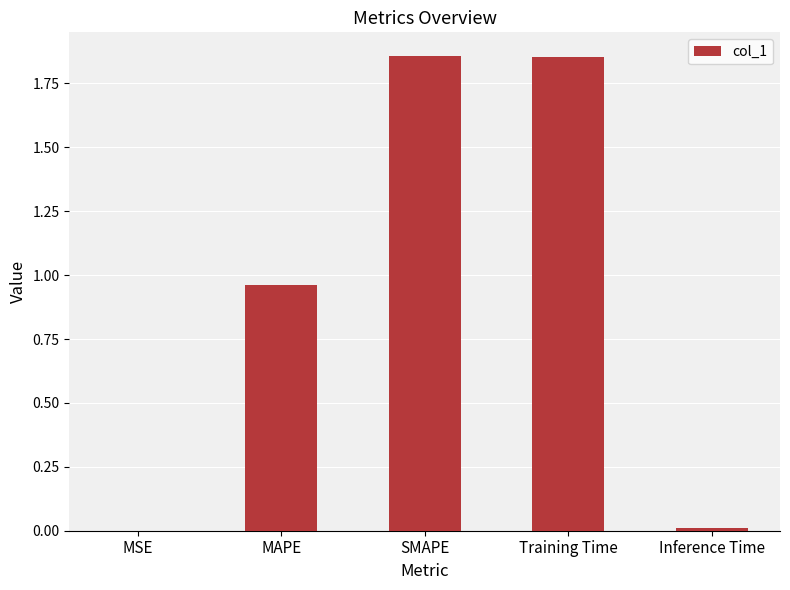

Between MSE and SMAPE, which is larger?

SMAPE